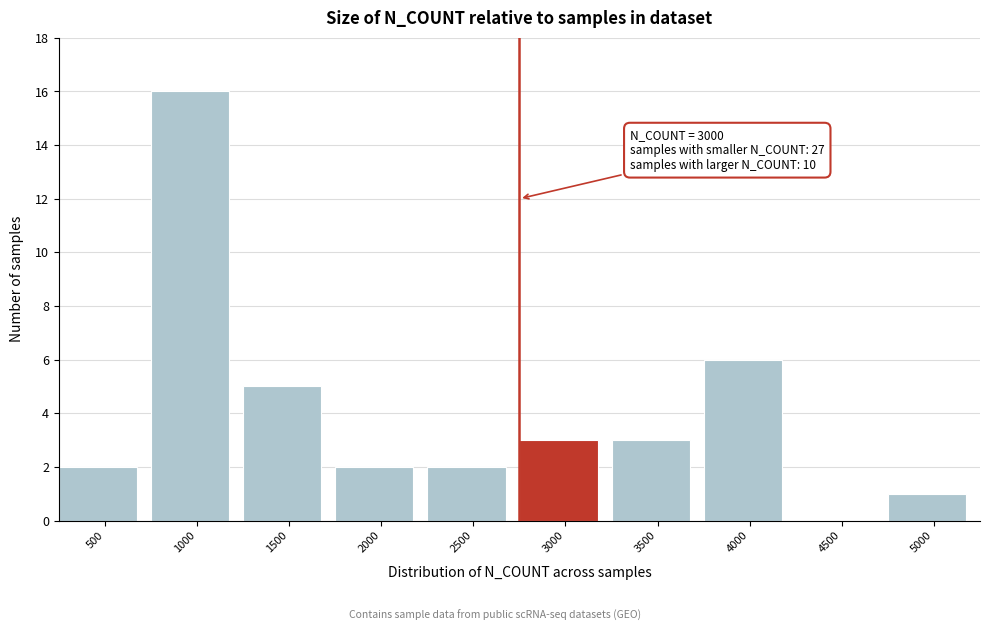

Reading left to right, extract all data points from this chart.

500=2	1000=16	1500=5	2000=2	2500=2	3000=3	3500=3	4000=6	4500=0	5000=1